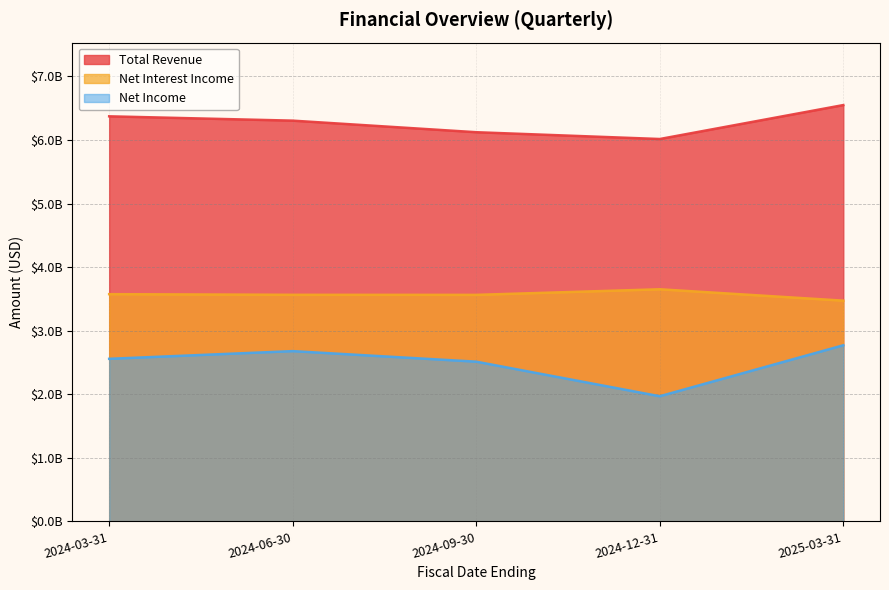

Does the chart display data point markers on the line(s)?

No